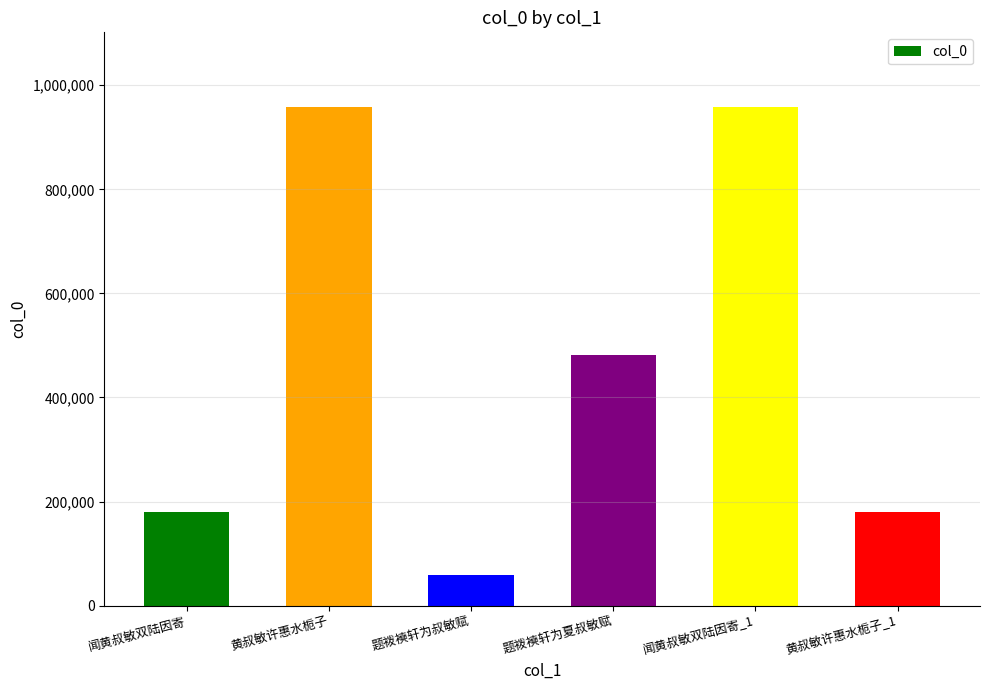

What is the change in value from 闻黄叔敏双陆因寄 to 黄叔敏许惠水栀子_1?

+3